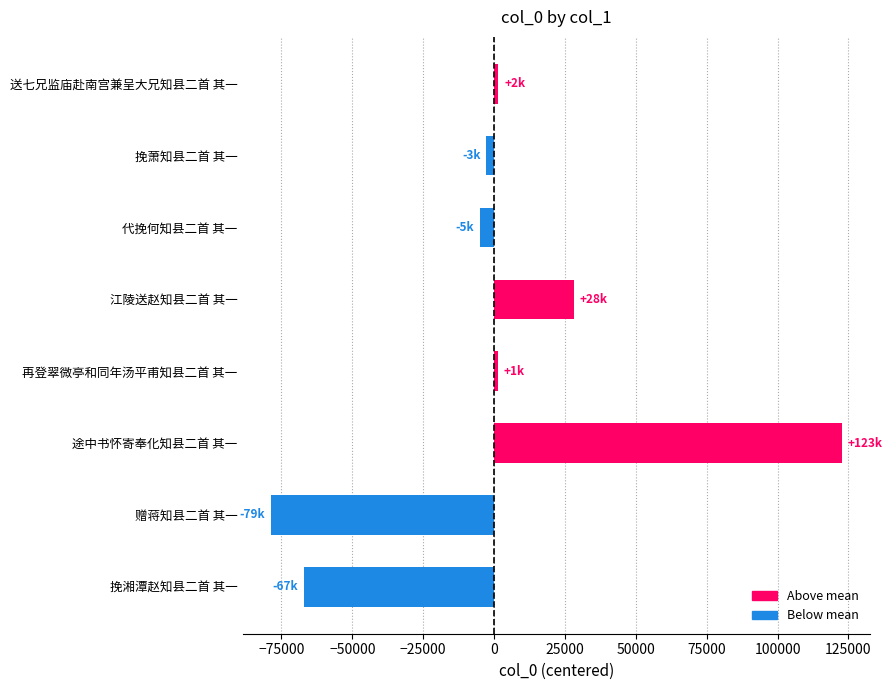

How many categories are shown in the chart?

8